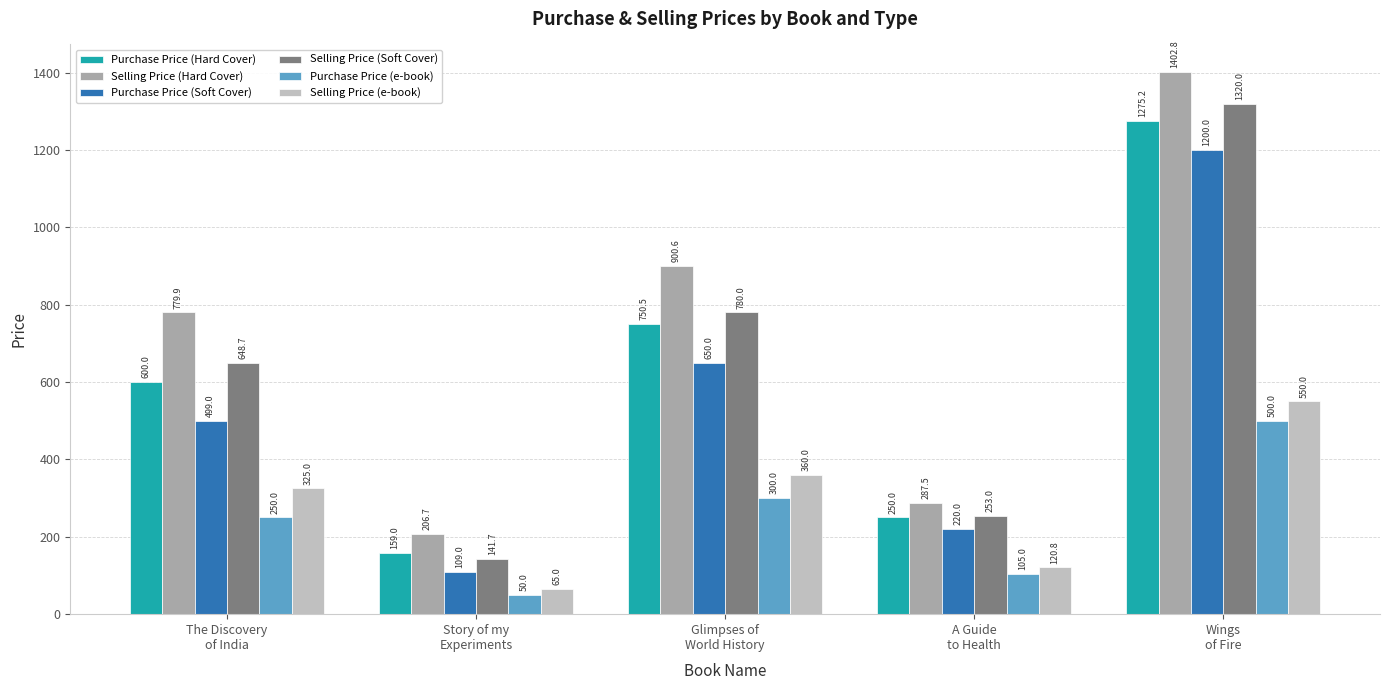

Which series has the largest range (max minus min)?

Selling Price (Hard Cover)